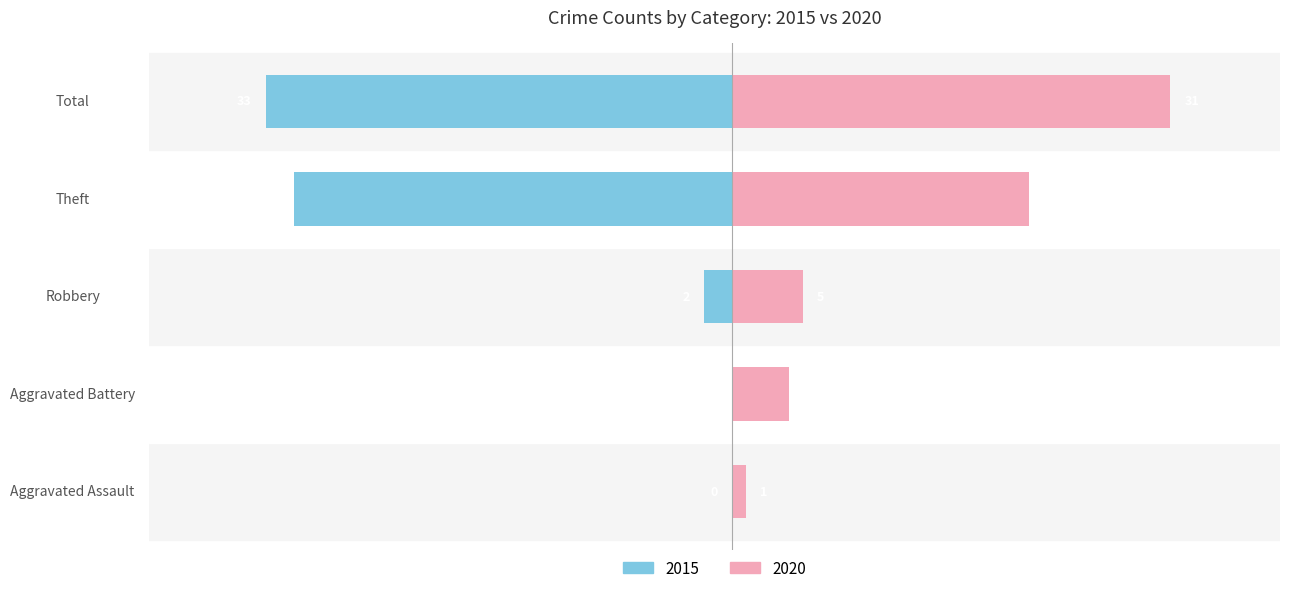

The value of 2019 at Robbery is 21. True or false?

False